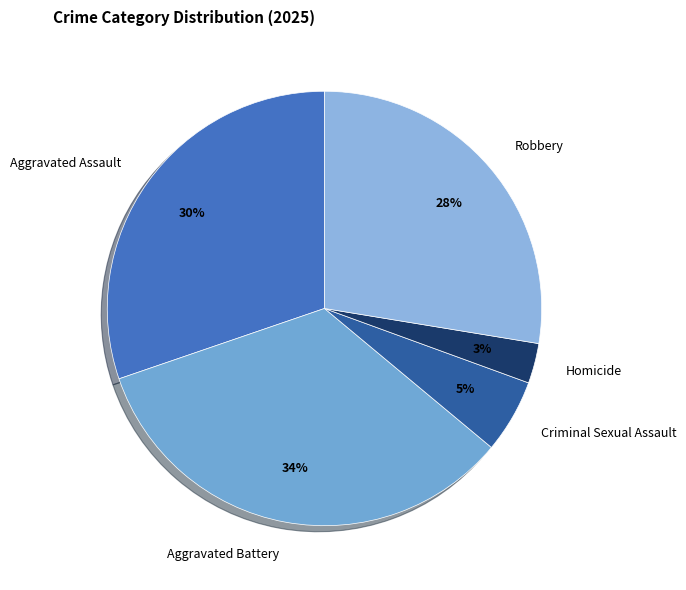

How many segments does this pie chart have?

5